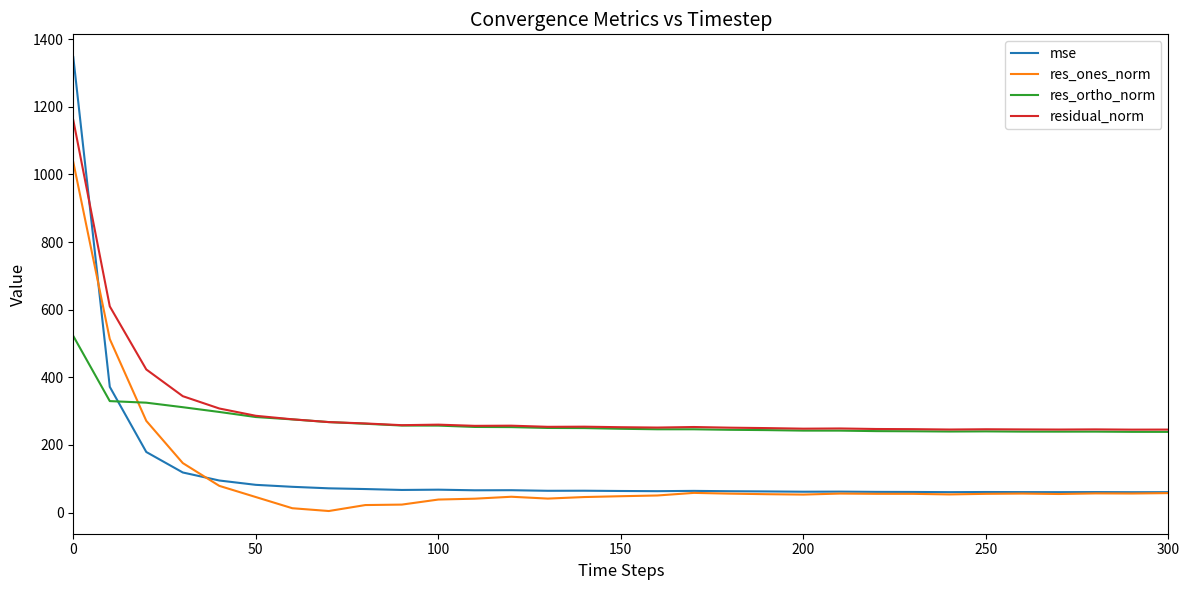

Which series ends up on top after the final intersection of mse and res_ortho_norm?

res_ortho_norm